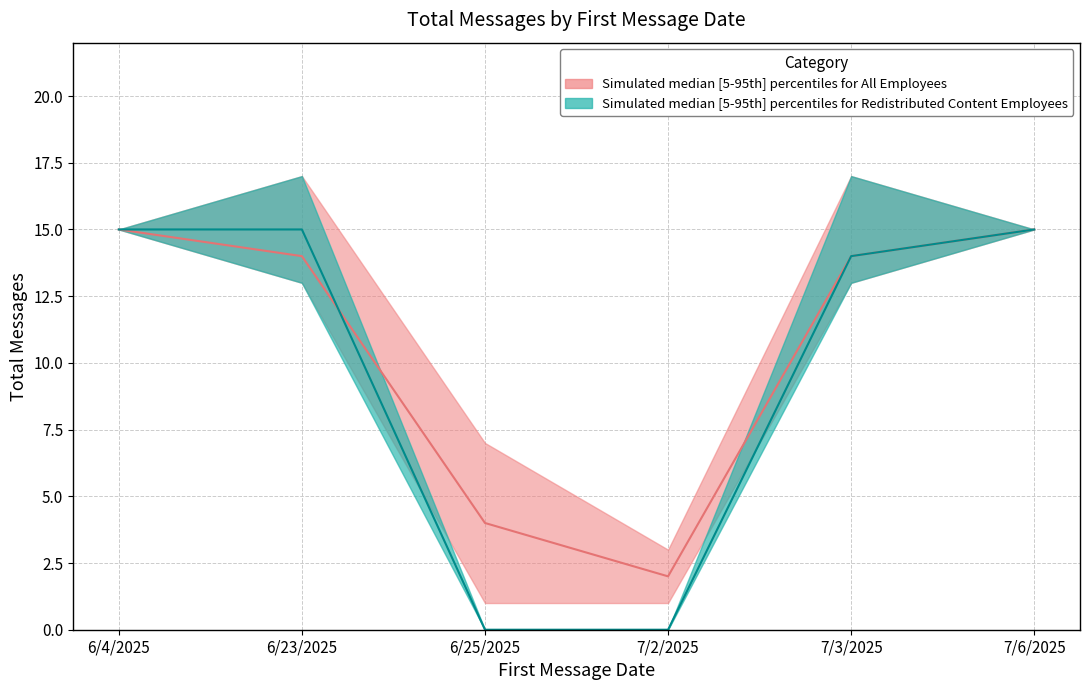

At which category is the sum across all series the highest?

6/4/2025